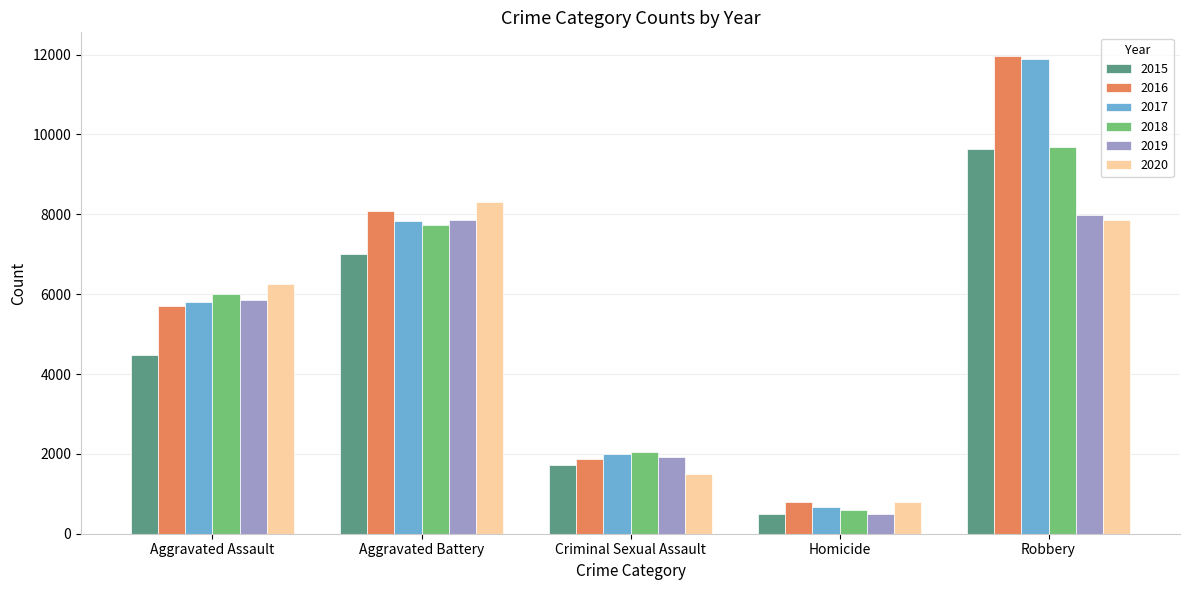

What is the total value across all series at Aggravated Battery?

46860